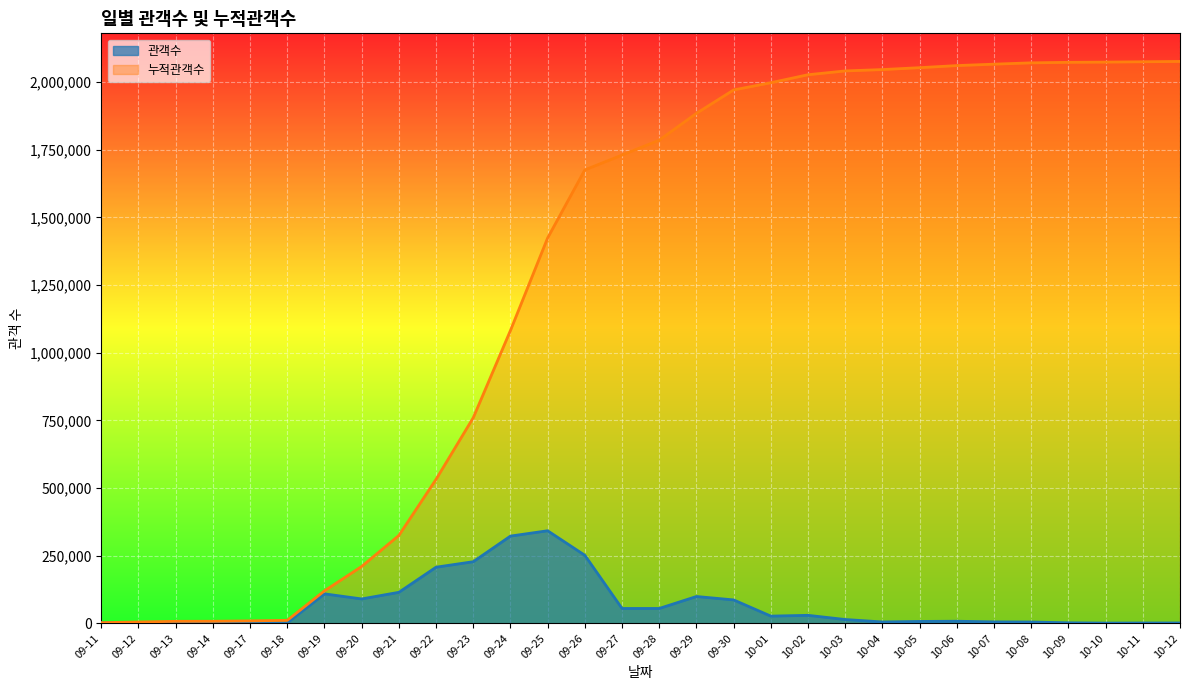

True or false: 누적관객수 has a value of 1082234 at 09-24.

True